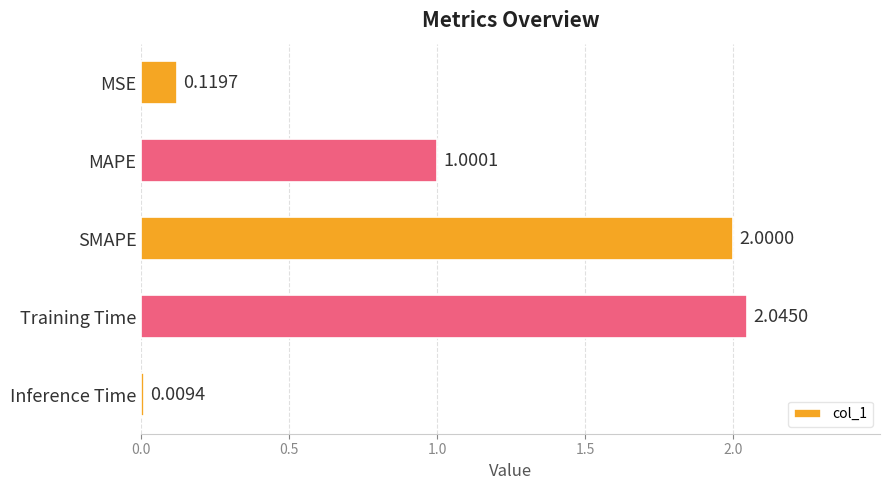

Rank the categories by value from lowest to highest.

Inference Time, MSE, MAPE, SMAPE, Training Time